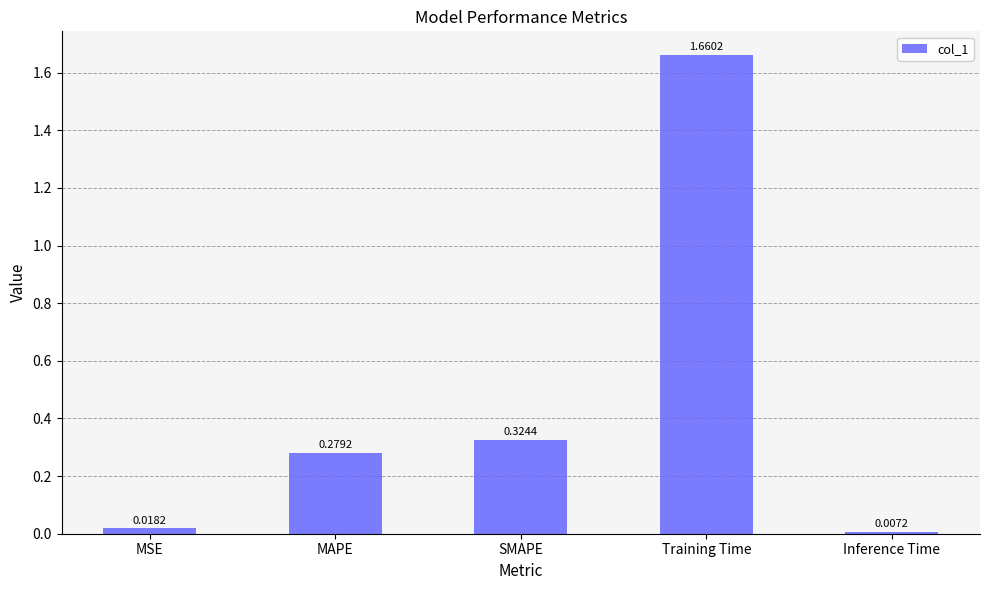

Rank the categories by value from highest to lowest.

Training Time, SMAPE, MAPE, MSE, Inference Time